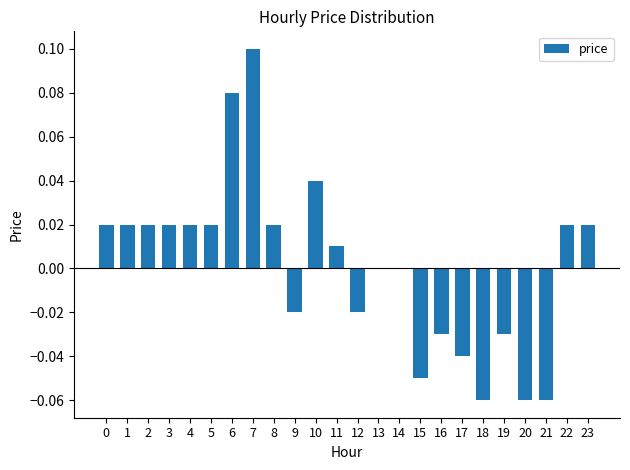

Is it true that the value at 0 is 0.0?

True